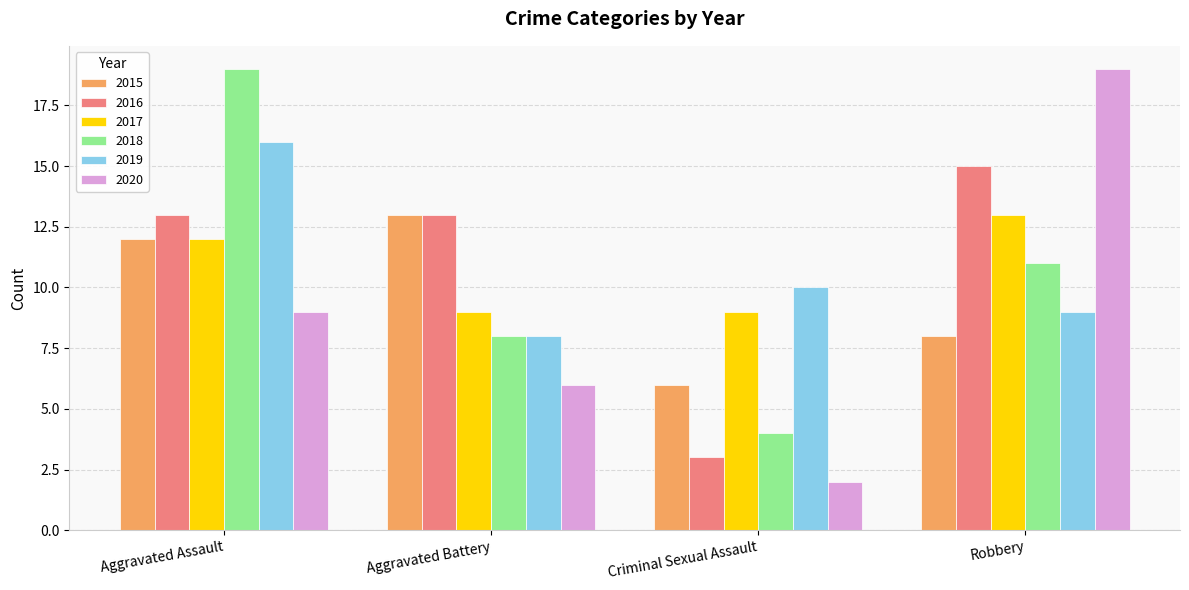

Is the value of 2015 at Criminal Sexual Assault greater than the value of 2020 at Criminal Sexual Assault?

Yes